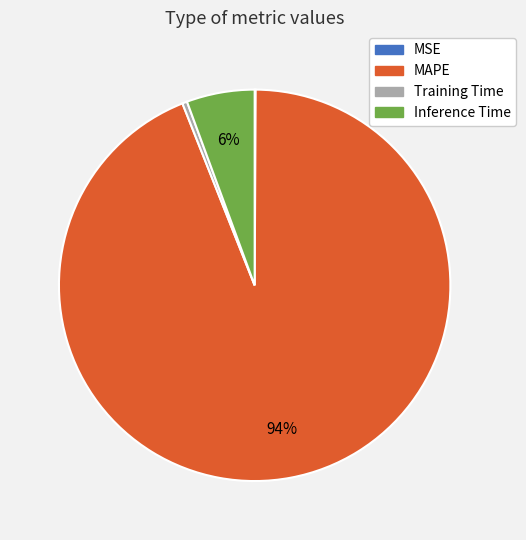

To the nearest percent, what is the difference between the largest and smallest slice percentages?

94%